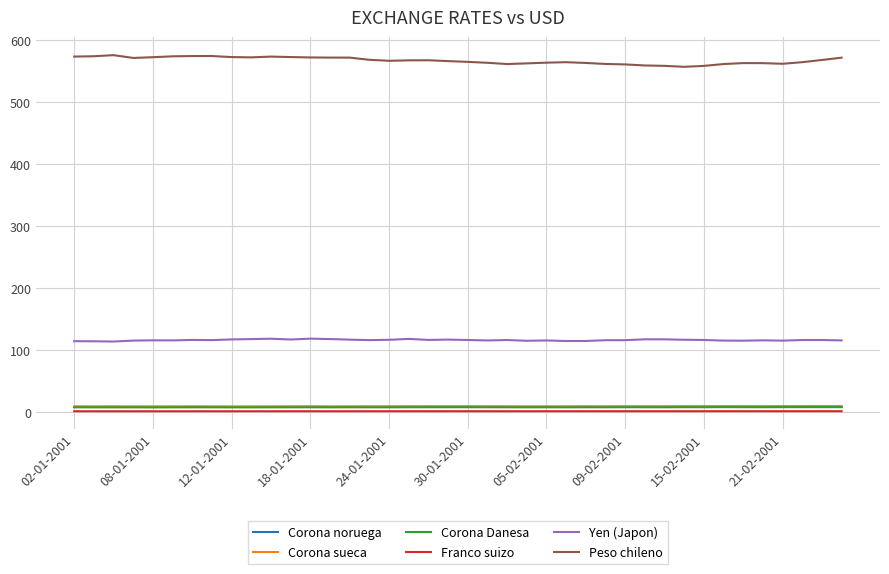

Does the chart have visible grid lines?

Yes